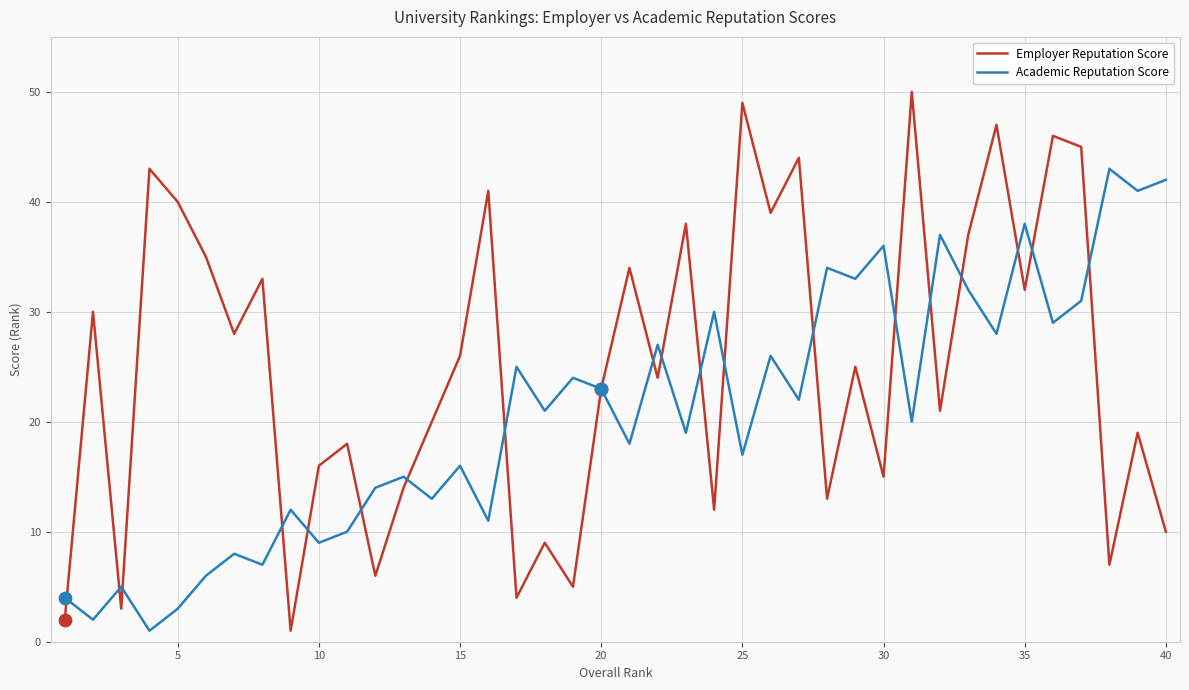

Which series has the largest range (max minus min)?

Employer Reputation Score